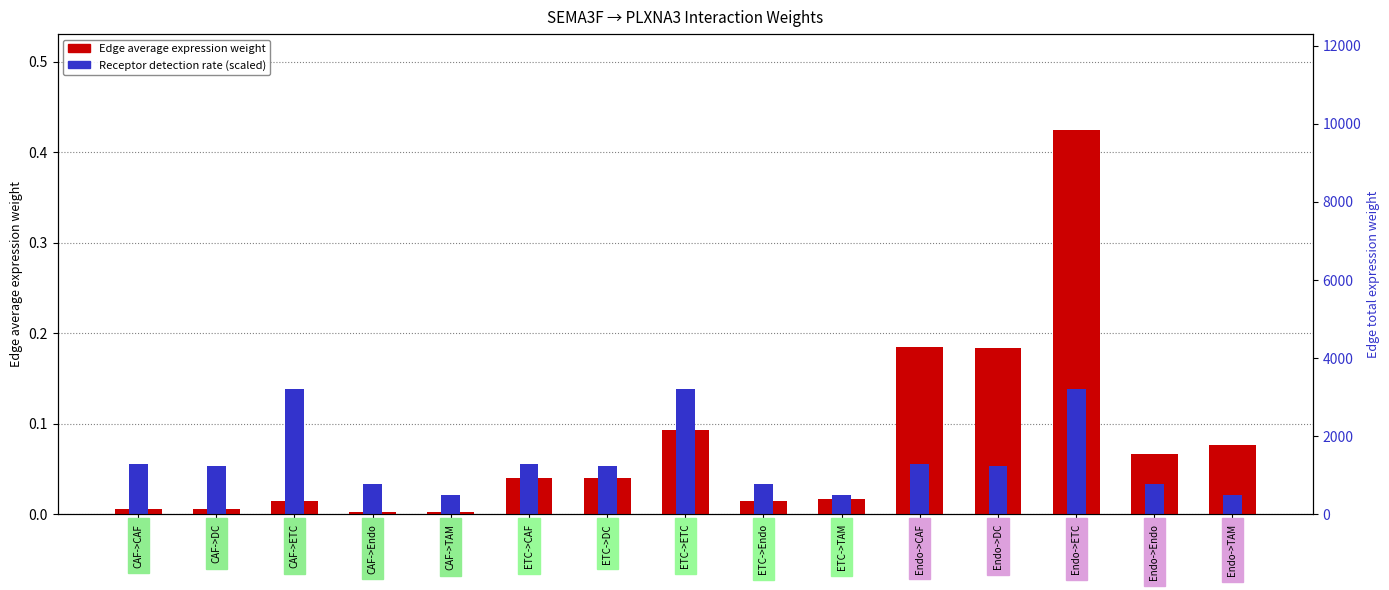

Rank the series by their average value, from lowest to highest.

Receptor detection rate (scaled), Edge average expression weight